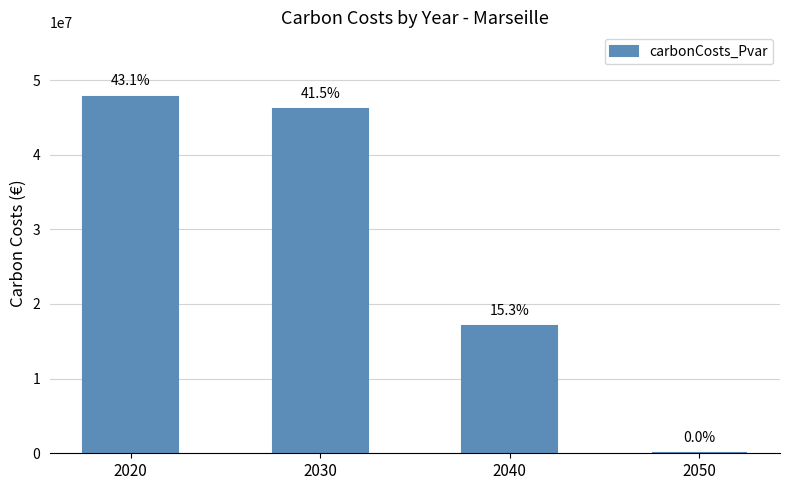

Is it true that the value at 2040 is 17023075.8?

True